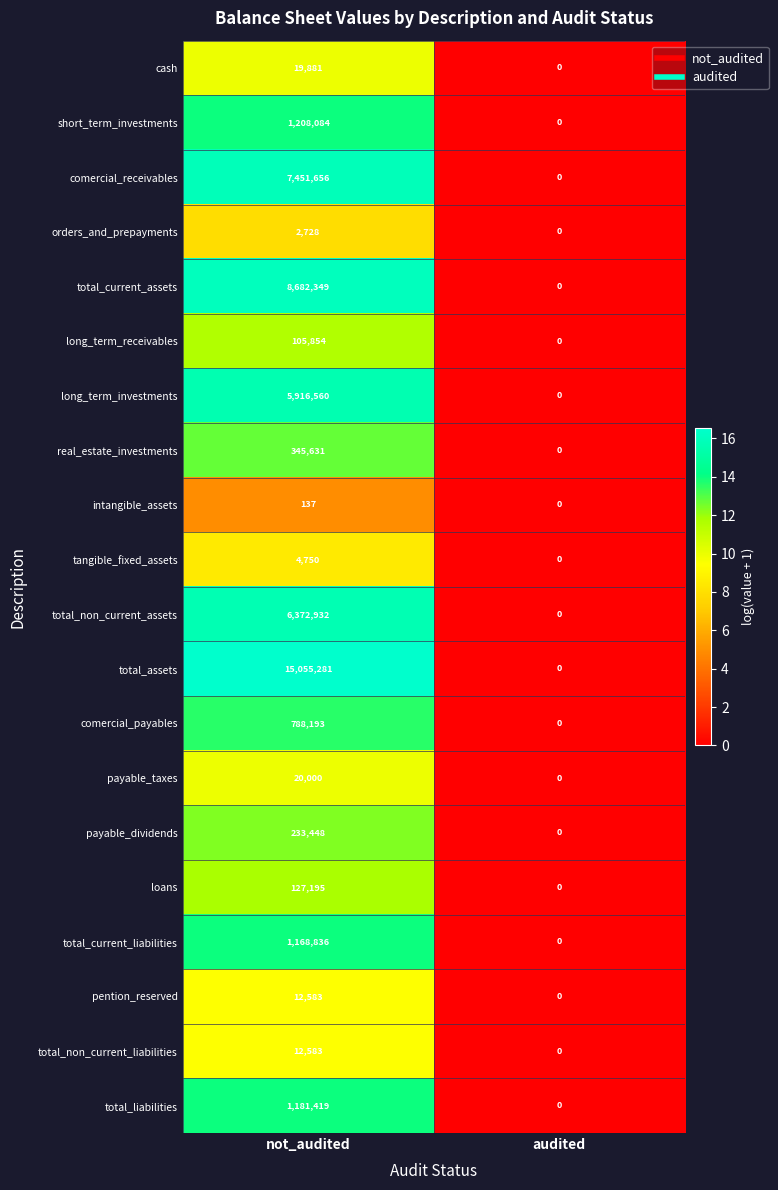

How many series are shown in this chart?

20